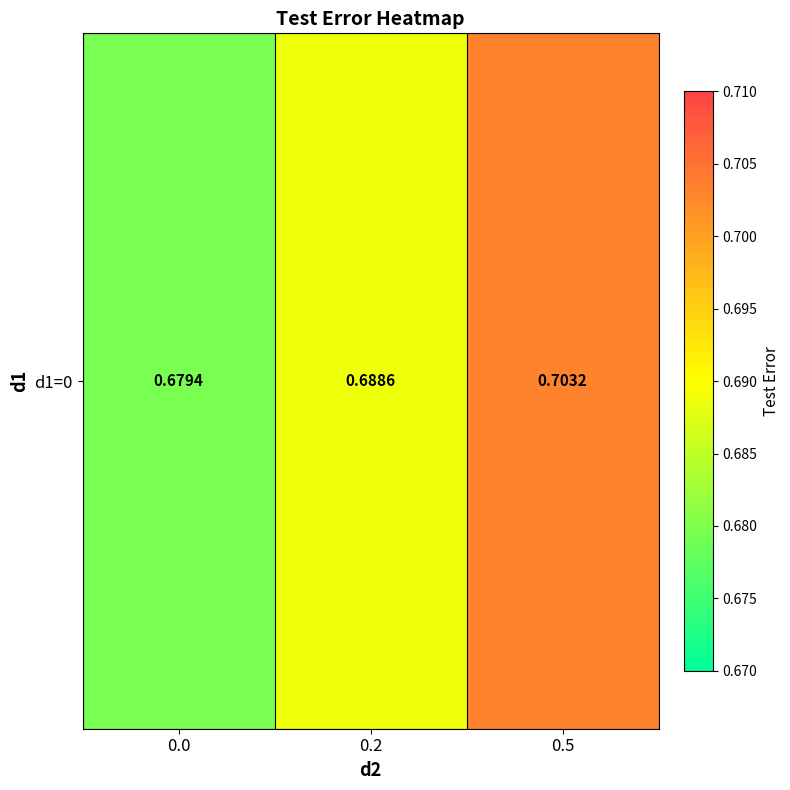

What is the greatest value displayed?

0.7